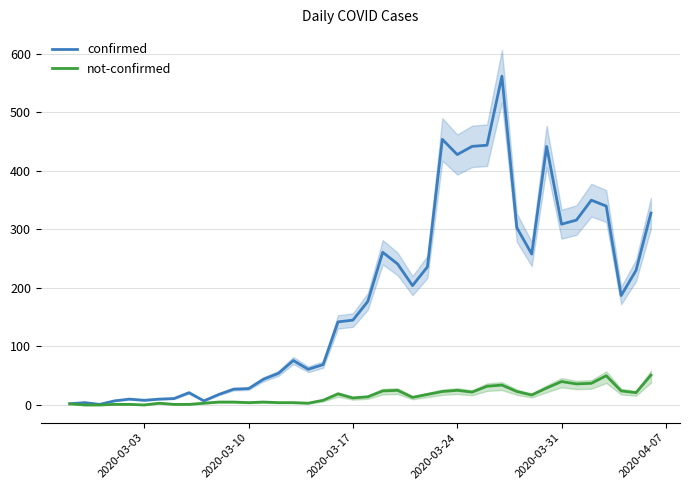

What is the maximum value for not-confirmed?

51